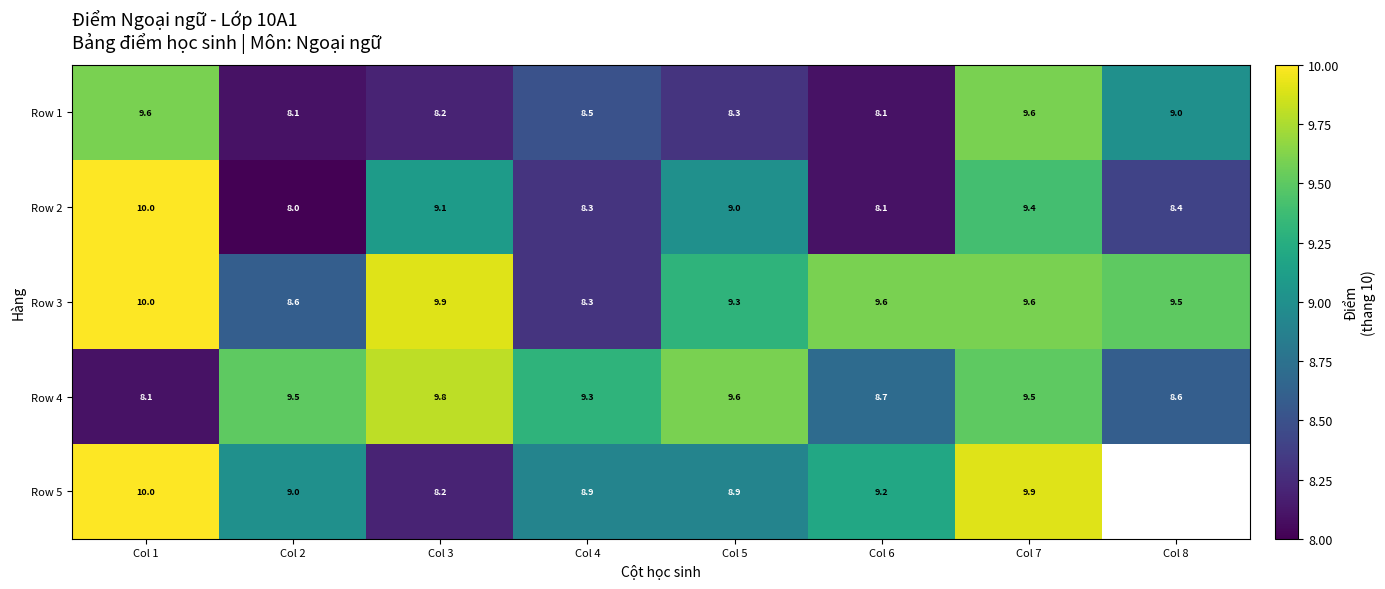

Which label corresponds to the smallest value in the chart?

Col 2